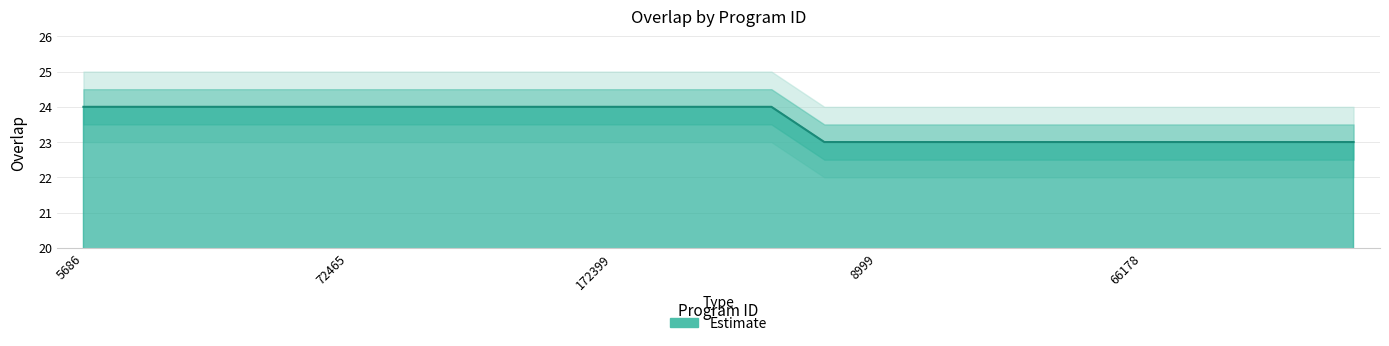

What position from the left is 8999?

16